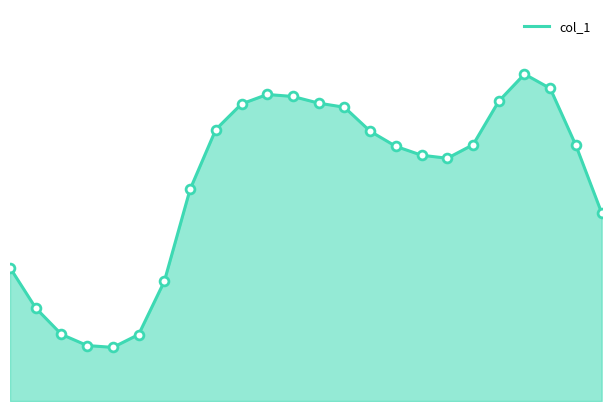

Does the chart have visible grid lines?

No